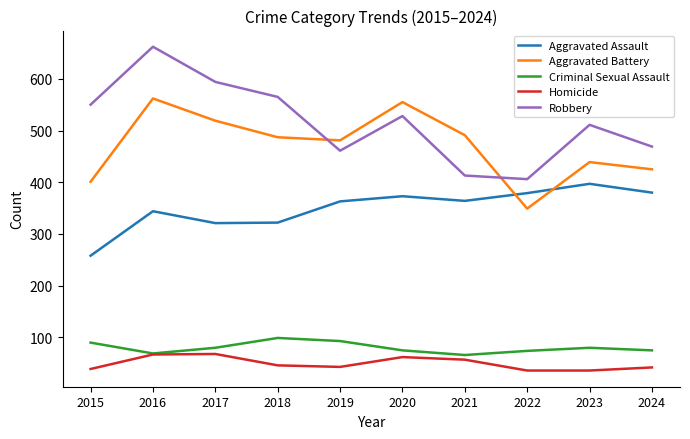

Which category has the lowest value in the Robbery series?

2022